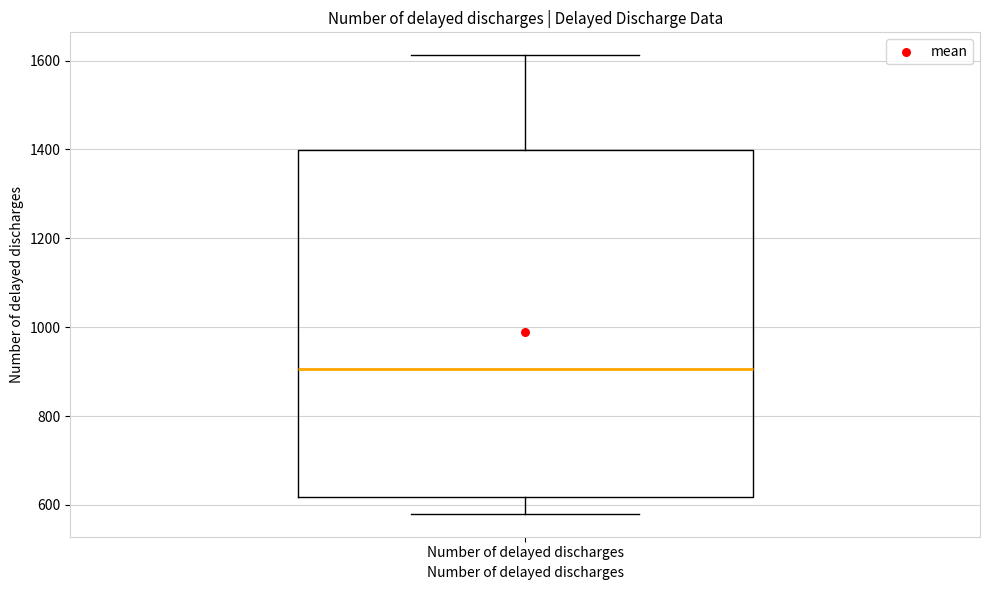

Where is the lower edge of the box for Number of delayed discharges on the y-axis? The values are not printed on the chart, so give them approximately, as read against the axis.

620